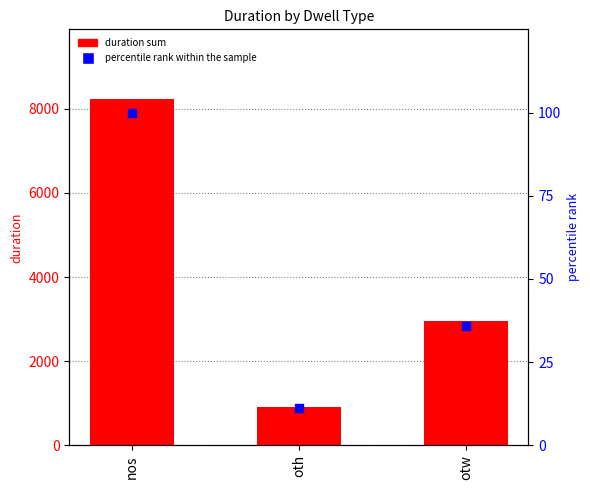

Which series contains the lowest Y value?

percentile rank within the sample